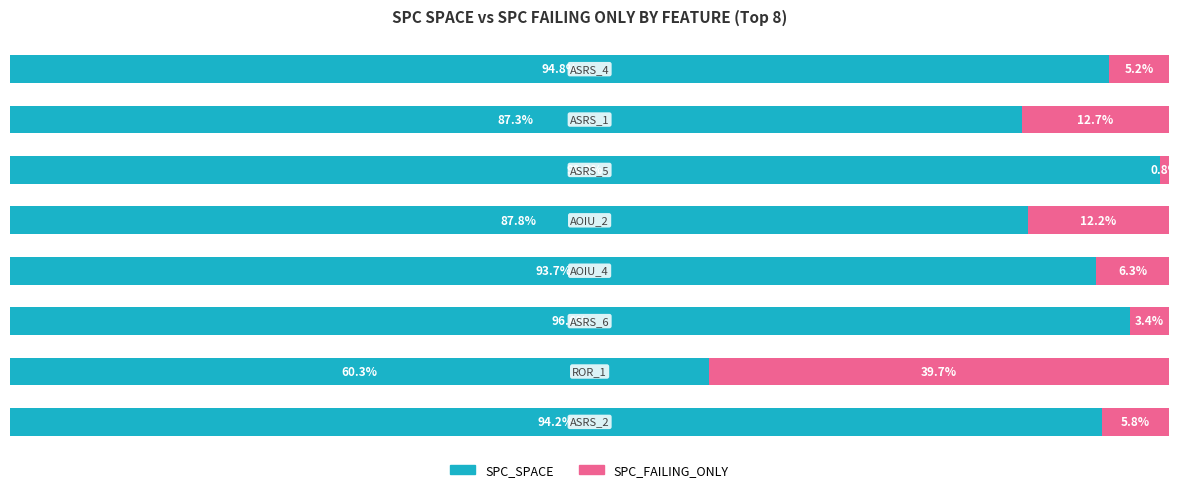

What are all the series names shown in the legend?

SPC_SPACE, SPC_FAILING_ONLY